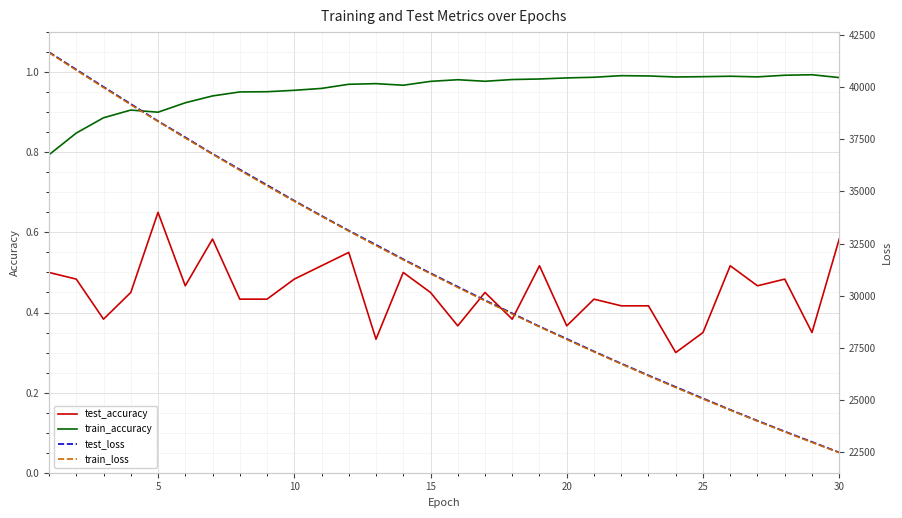

Reading left to right, extract all data points from this chart.

test_accuracy: 0.5	0.5	0.4	0.4	0.6	0.5	0.6	0.4	0.4	0.5	0.5	0.6	0.3	0.5	0.4	0.4	0.4	0.4	0.5	0.4	0.4	0.4	0.4	0.3	0.3	0.5	0.5	0.5	0.3	0.6
train_accuracy: 0.8	0.8	0.9	0.9	0.9	0.9	0.9	1.0	1.0	1.0	1.0	1.0	1.0	1.0	1.0	1.0	1.0	1.0	1.0	1.0	1.0	1.0	1.0	1.0	1.0	1.0	1.0	1.0	1.0	1.0
test_loss: 41673.7	40841.7	40011.1	39192.6	38371.3	37595.0	36804.4	36053.6	35308.1	34557.7	33835.9	33127.0	32445.6	31755.9	31086.5	30438.4	29790.9	29164.2	28533.5	27942.0	27339.0	26759.3	26191.7	25637.7	25088.9	24543.4	24018.7	23504.8	23003.2	22499.9
train_loss: 41649.6	40811.4	39979.4	39159.2	38353.9	37561.1	36782.7	36018.8	35269.2	34533.5	33811.4	33103.0	32408.3	31727.3	31059.0	30404.0	29761.9	29132.4	28515.3	27910.5	27317.6	26736.5	26166.9	25608.7	25061.6	24525.5	24000.2	23485.3	22980.9	22486.7